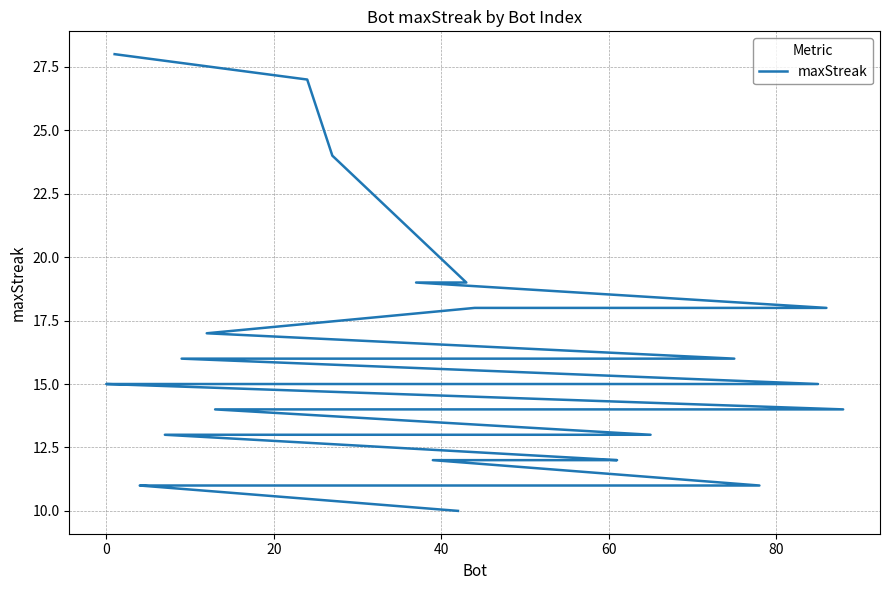

How many lines are shown in the chart?

1